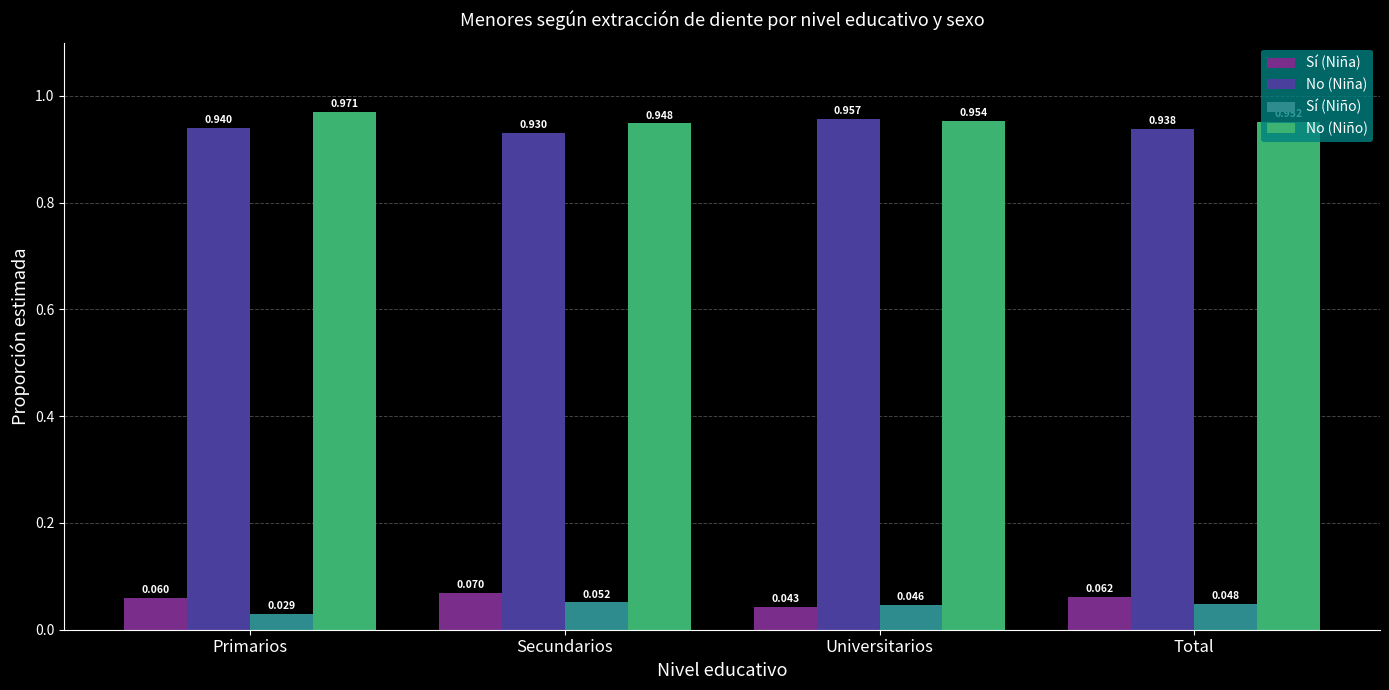

Which category has the lowest value across all series?

Primarios